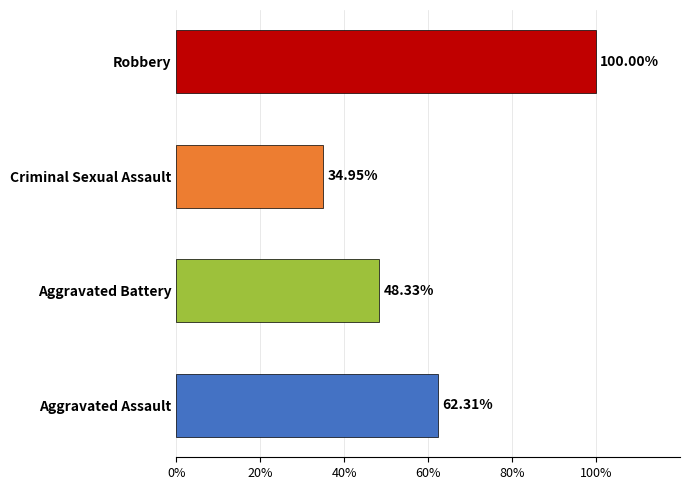

List the labels in order of value, largest first.

Robbery, Aggravated Assault, Aggravated Battery, Criminal Sexual Assault